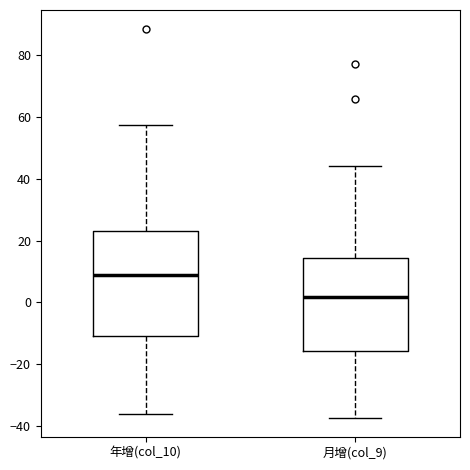

Which box is the tallest, from its lower edge to its upper edge?

年增(col_10)